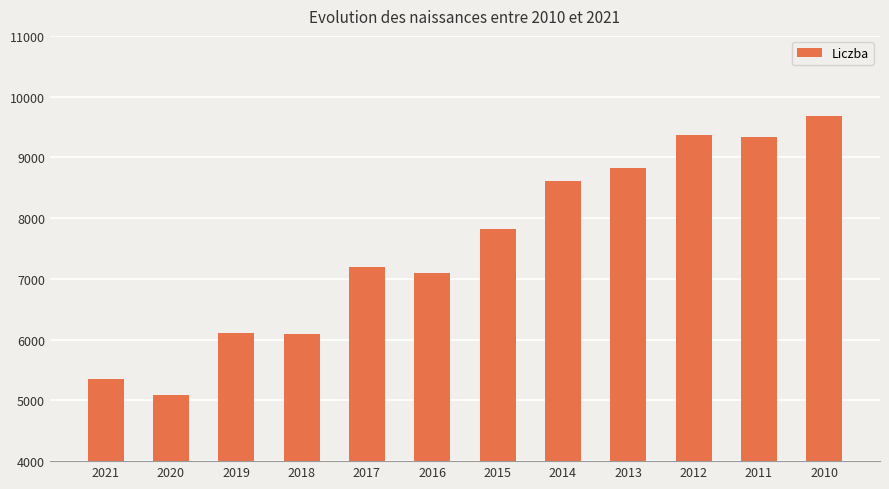

What is the smallest value displayed?

5085